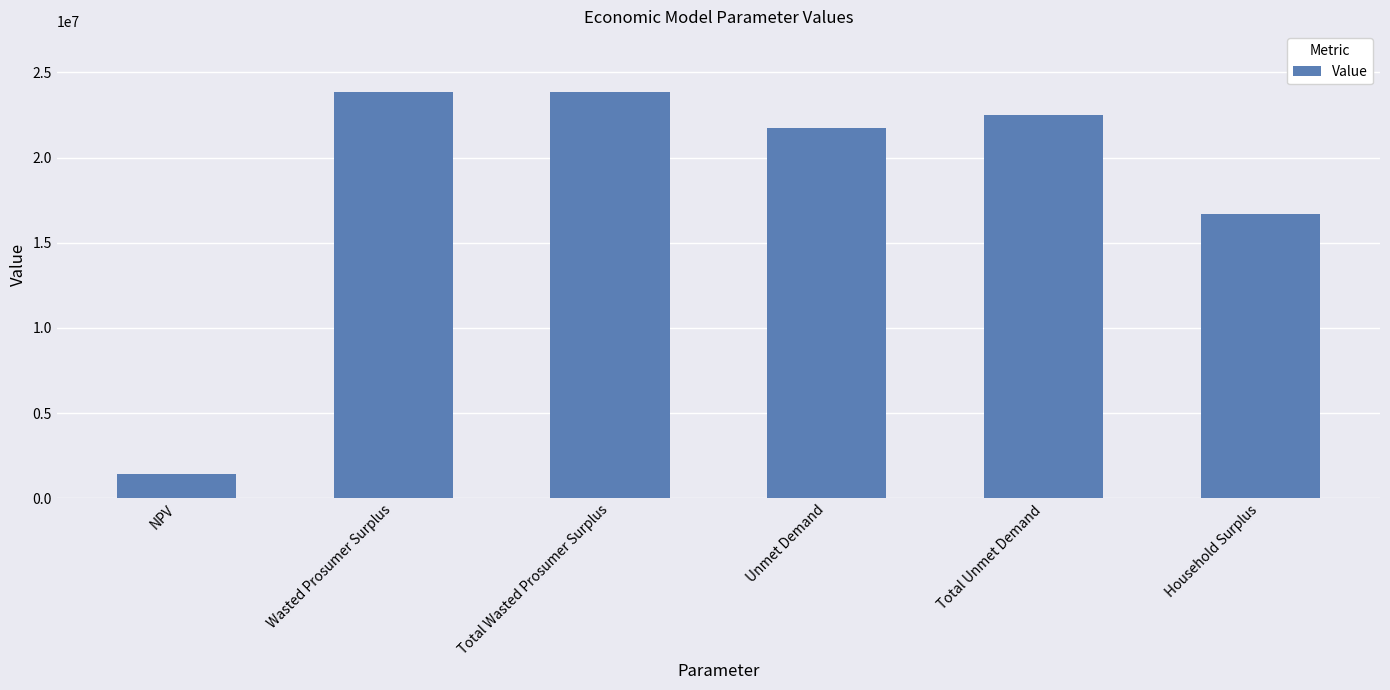

How many data points are above 22525212?

3